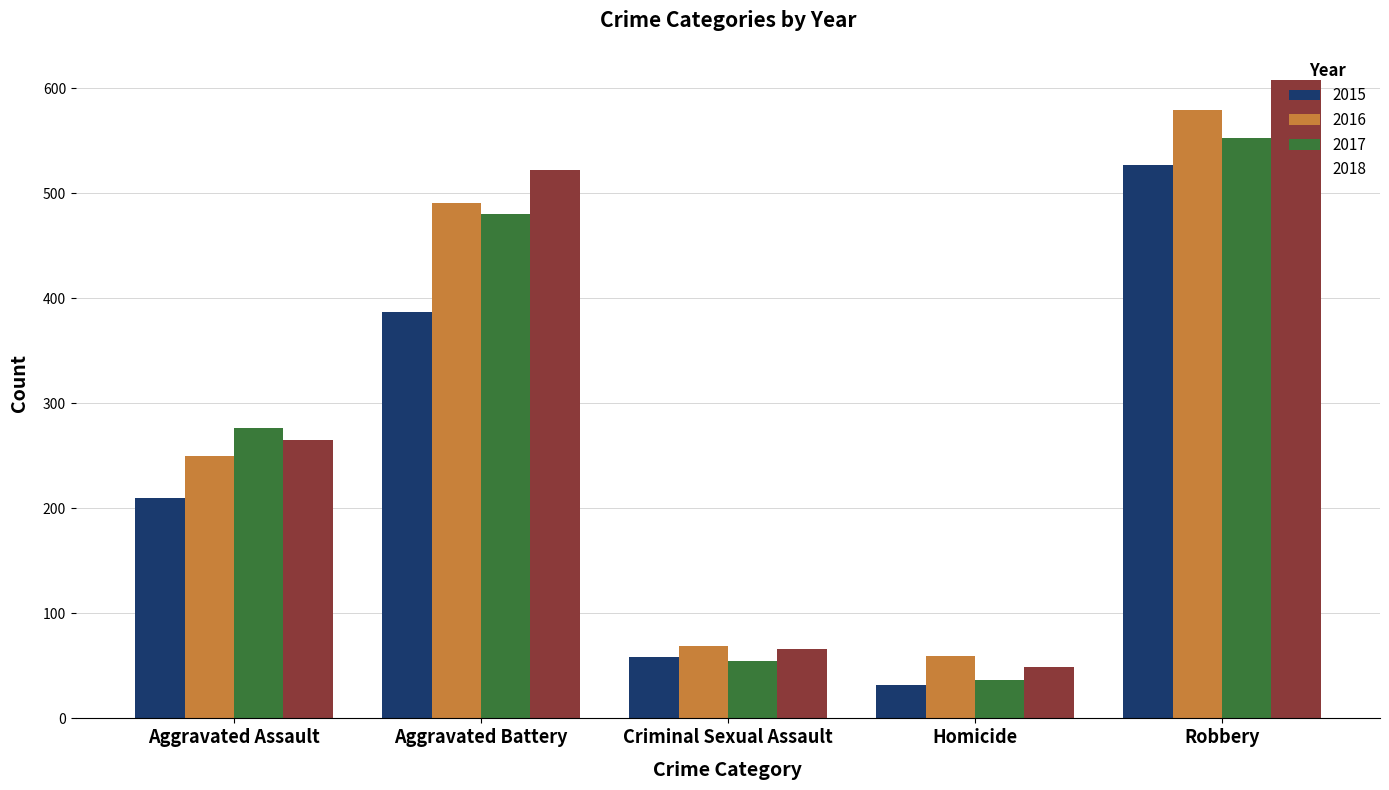

Rank the categories by 2017 value from lowest to highest.

Homicide, Criminal Sexual Assault, Aggravated Assault, Aggravated Battery, Robbery